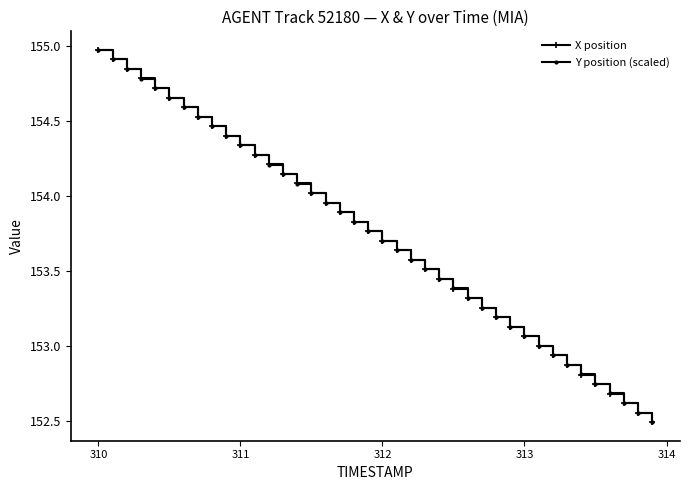

At how many categories does at least one series exceed 152?

40